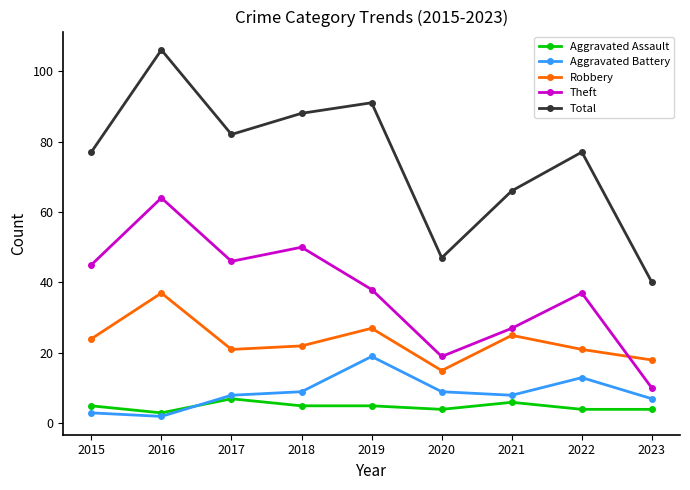

True or false: Theft and Aggravated Battery intersect in this chart.

False